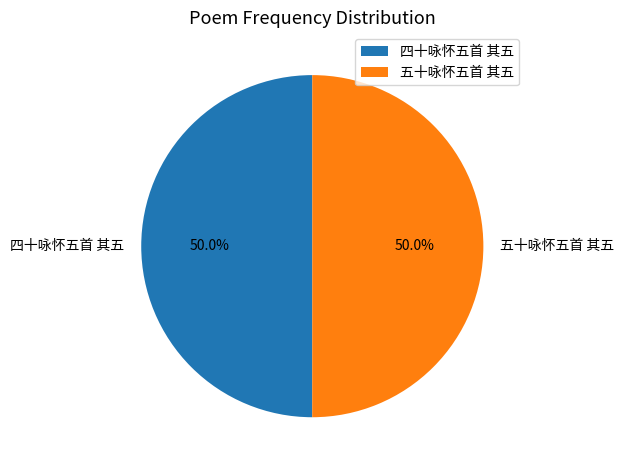

Approximately how many times larger is the value at 四十咏怀五首 其五 compared to 五十咏怀五首 其五?

1.0